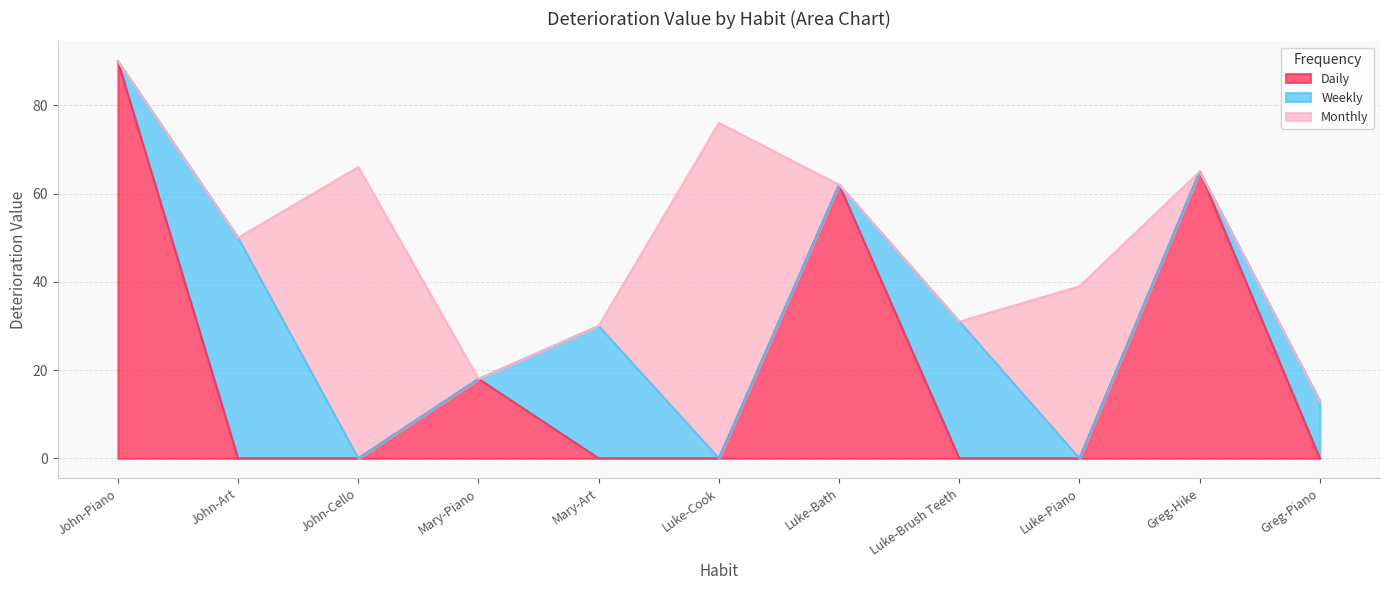

How many data points in Weekly are above 0?

4